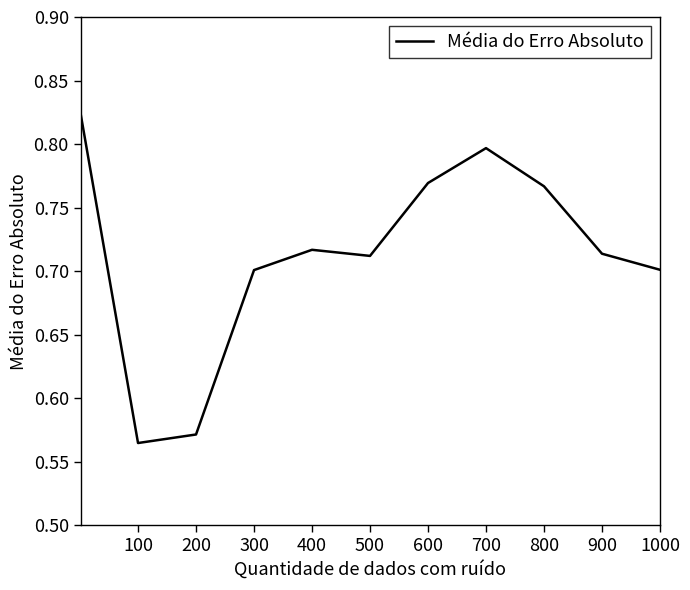

What is the value of the 1st point from the left?

0.8